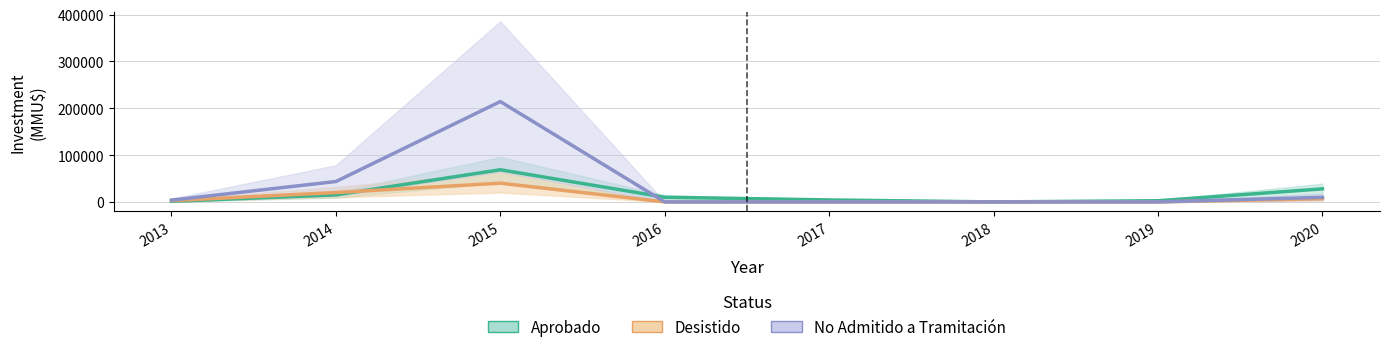

Which category has the highest value in the Desistido series?

2015